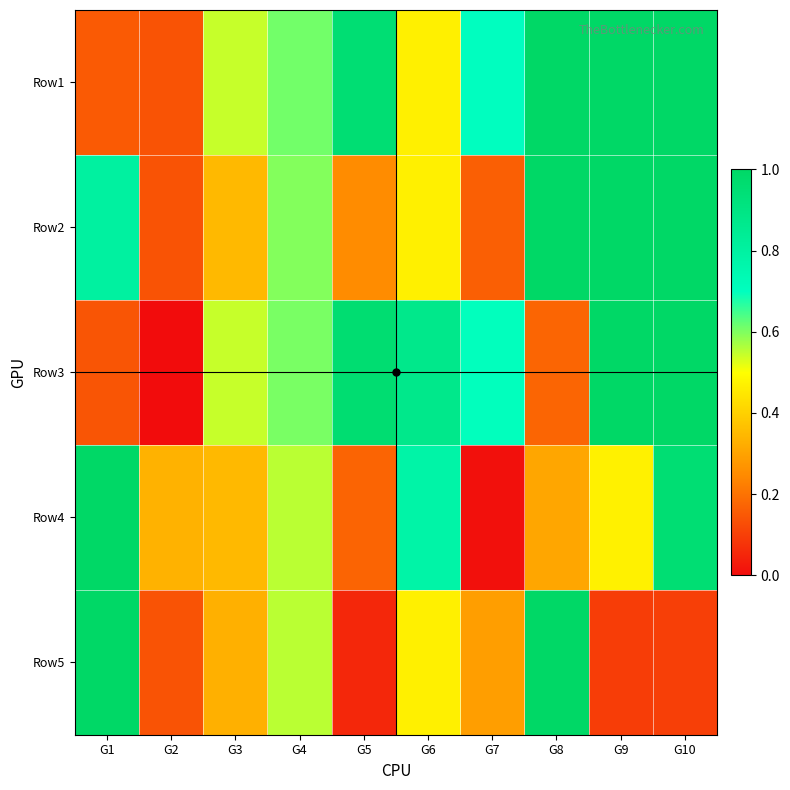

Reading left to right, list all the values displayed in this chart.

Row1: G1=0.2	G2=0.1	G3=0.5	G4=0.6	G5=1.0	G6=0.5	G7=0.7	G8=1.0	G9=1.0	G10=1.0
Row2: G1=0.8	G2=0.1	G3=0.3	G4=0.6	G5=0.3	G6=0.5	G7=0.2	G8=1.0	G9=1.0	G10=1.0
Row3: G1=0.1	G2=0.0	G3=0.5	G4=0.6	G5=1.0	G6=0.9	G7=0.7	G8=0.2	G9=1.0	G10=1.0
Row4: G1=1.0	G2=0.3	G3=0.3	G4=0.6	G5=0.2	G6=0.8	G7=0.0	G8=0.3	G9=0.5	G10=1.0
Row5: G1=1.0	G2=0.1	G3=0.3	G4=0.6	G5=0.1	G6=0.5	G7=0.3	G8=1.0	G9=0.1	G10=0.1